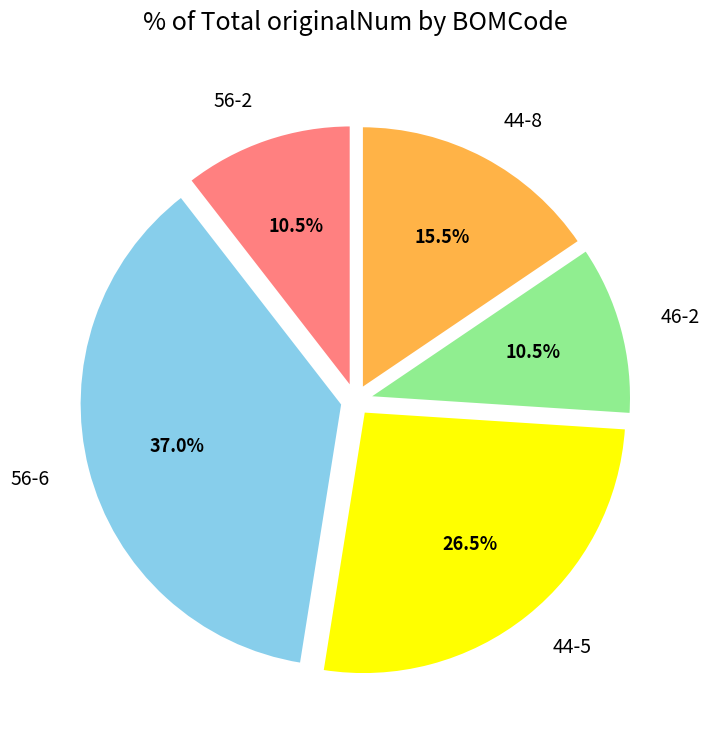

True or false: 56-6 accounts for 2% of the total.

False